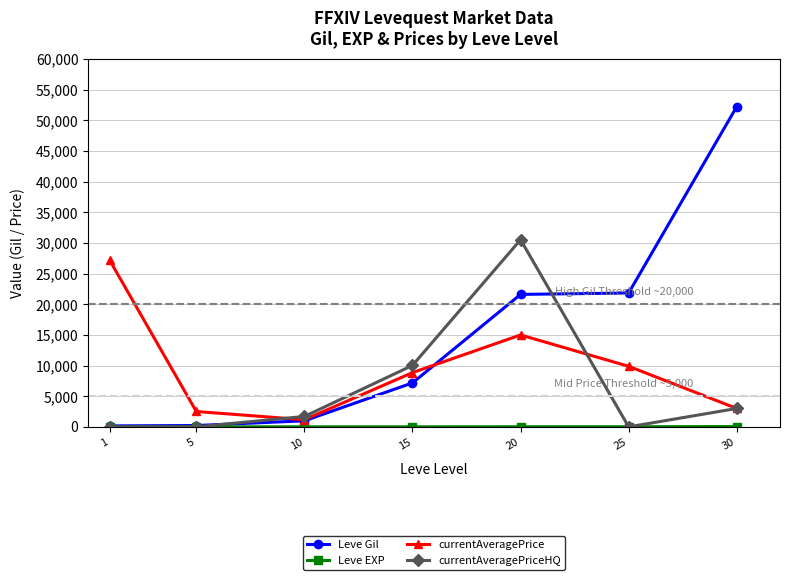

Between 10 and 15, which series saw the biggest shift?

currentAveragePriceHQ